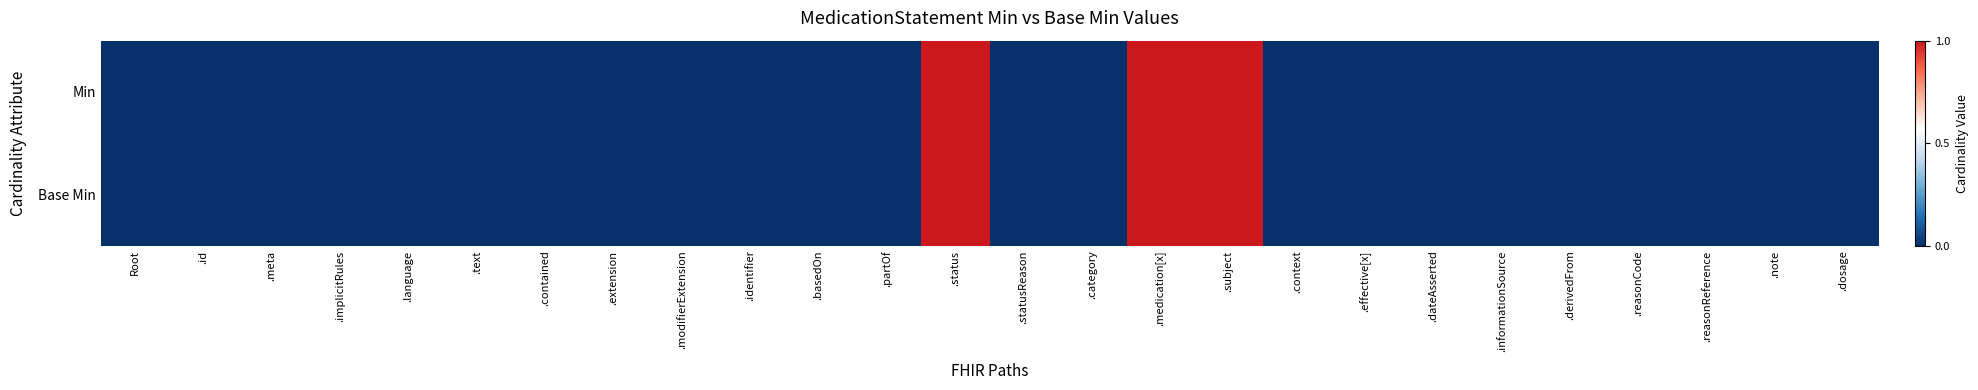

Which series has the largest range (max minus min)?

Min